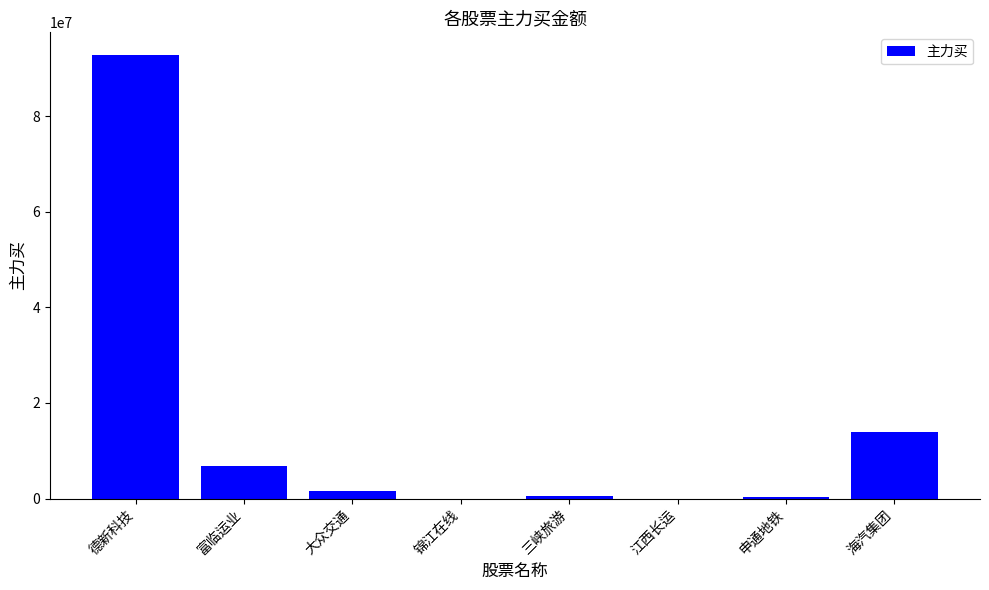

Which label corresponds to the largest value in the chart?

德新科技